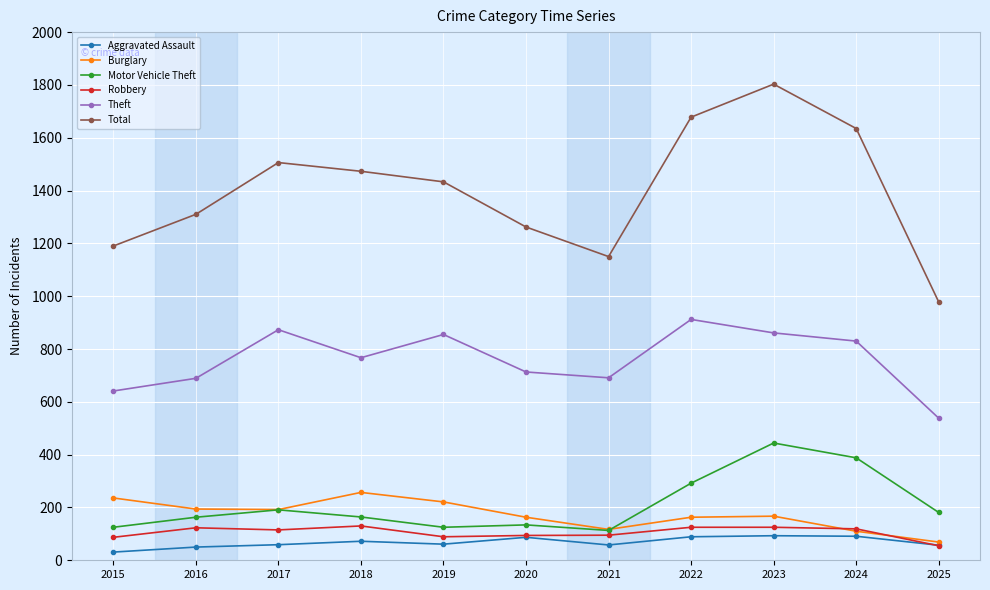

True or false: Total has more than 1 points higher than both neighbors.

True